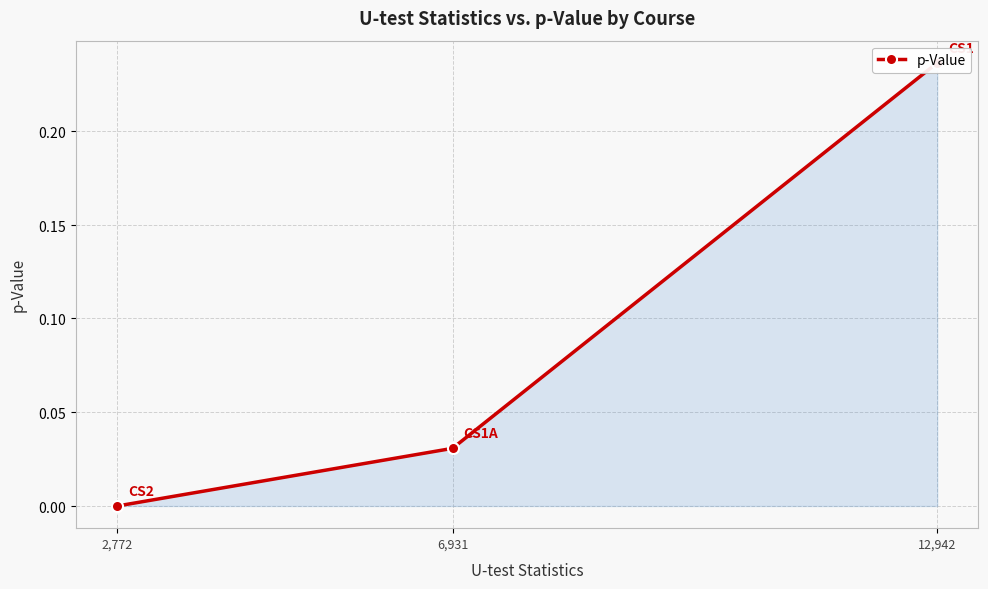

How many lines are shown in the chart?

1